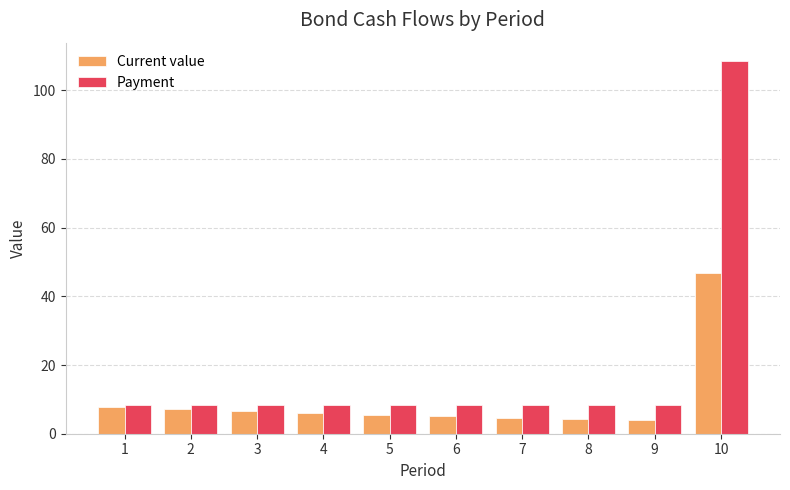

Between 3 and 8, which series saw the biggest shift?

Current value